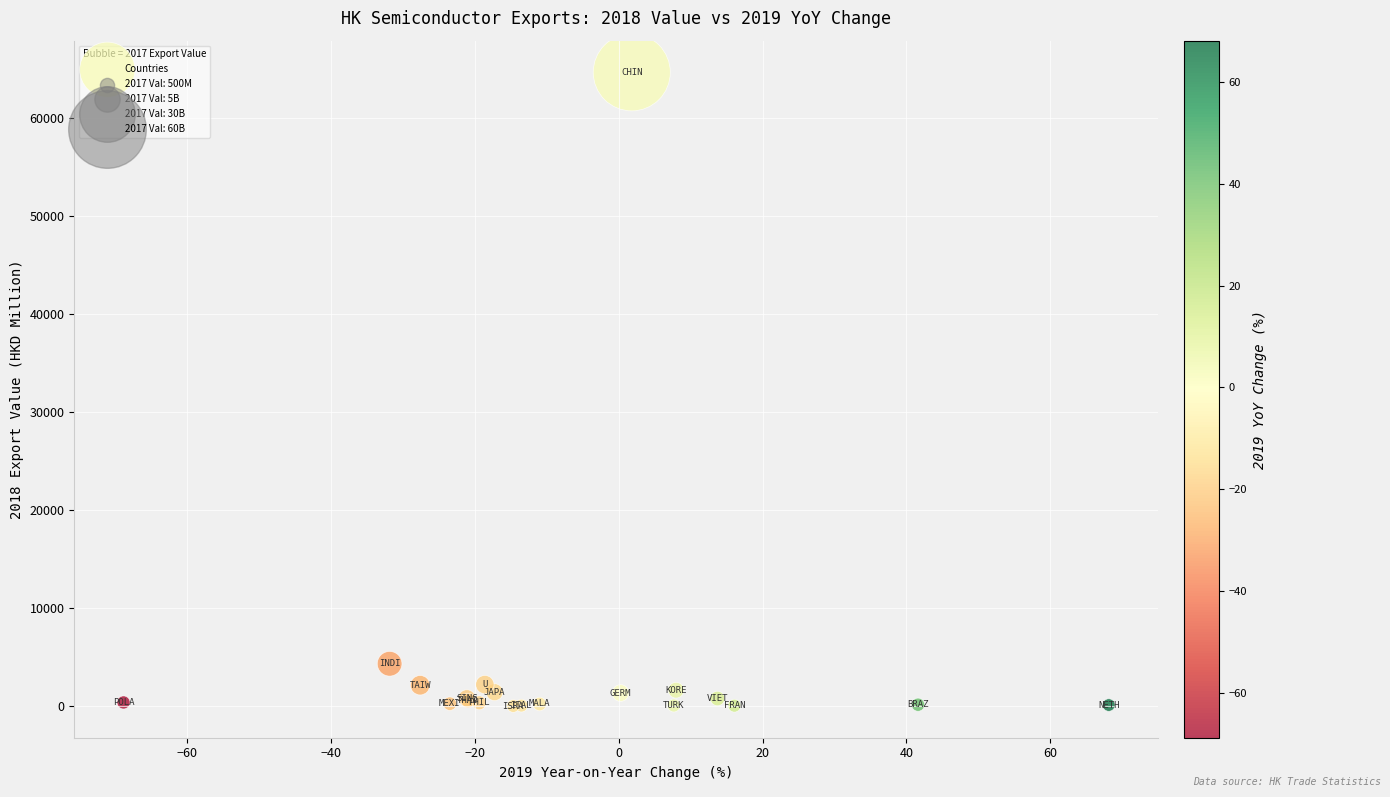

What Y value in the scatter plot is closest to 32347?

4353.0